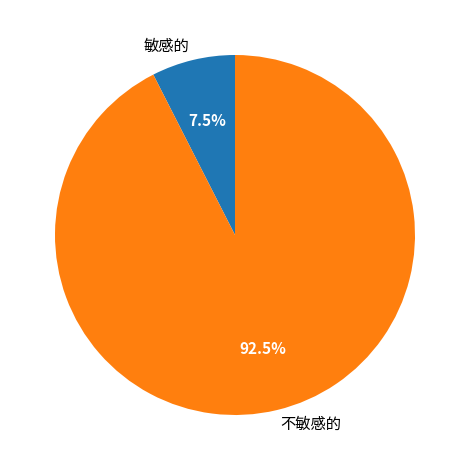

What is the total percentage of 不敏感的 and 敏感的?

100.0%